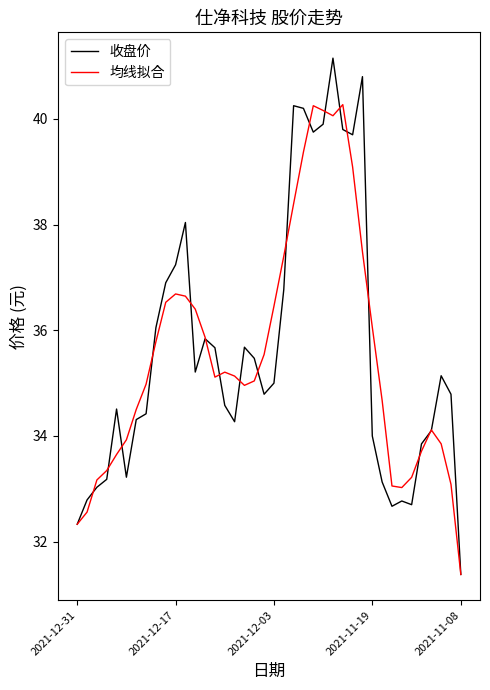

What is the minimum value shown in the chart?

31.4